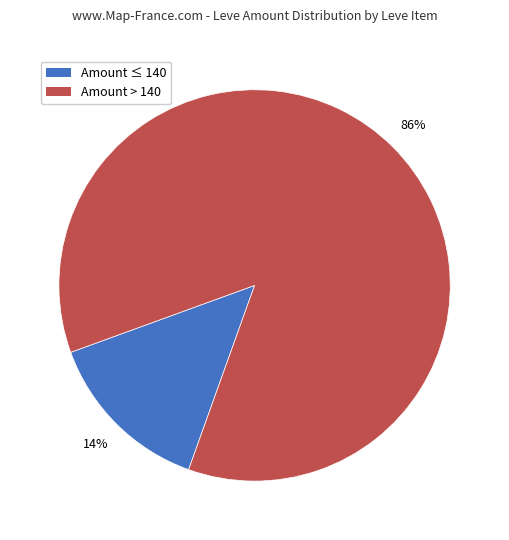

Is there any slice that represents more than half of the pie?

Yes